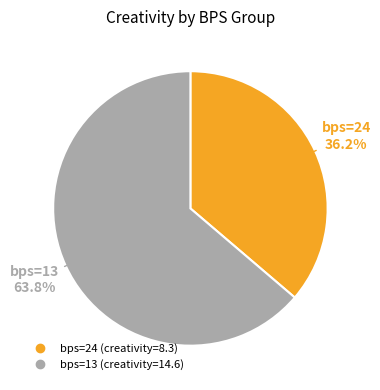

Does any single category account for the majority?

Yes